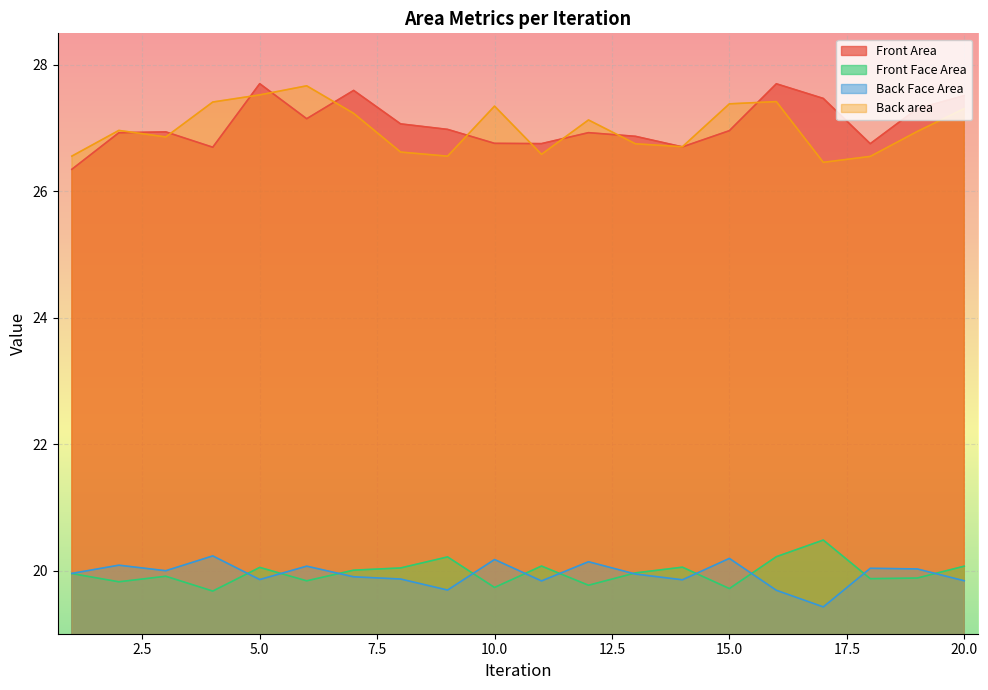

Which series has the largest total across all categories?

Front Area